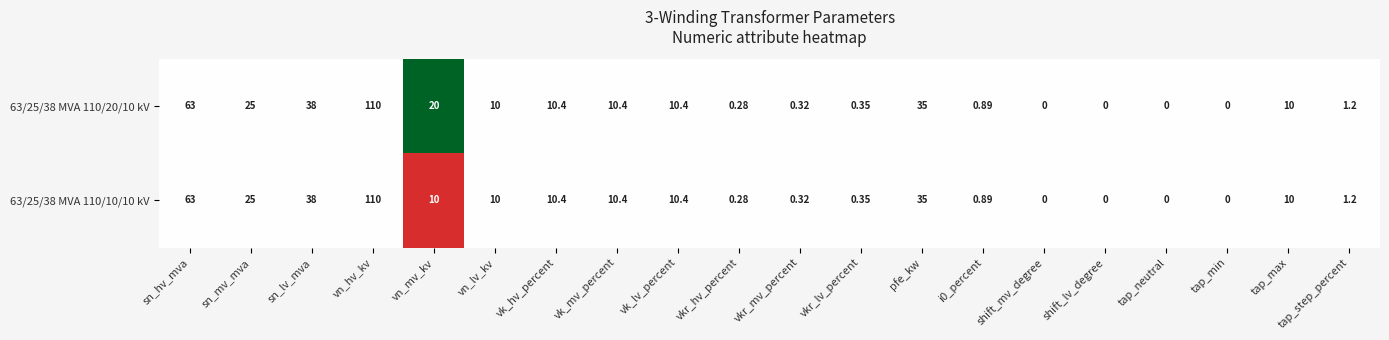

At which category is the sum across all series the highest?

vn_hv_kv